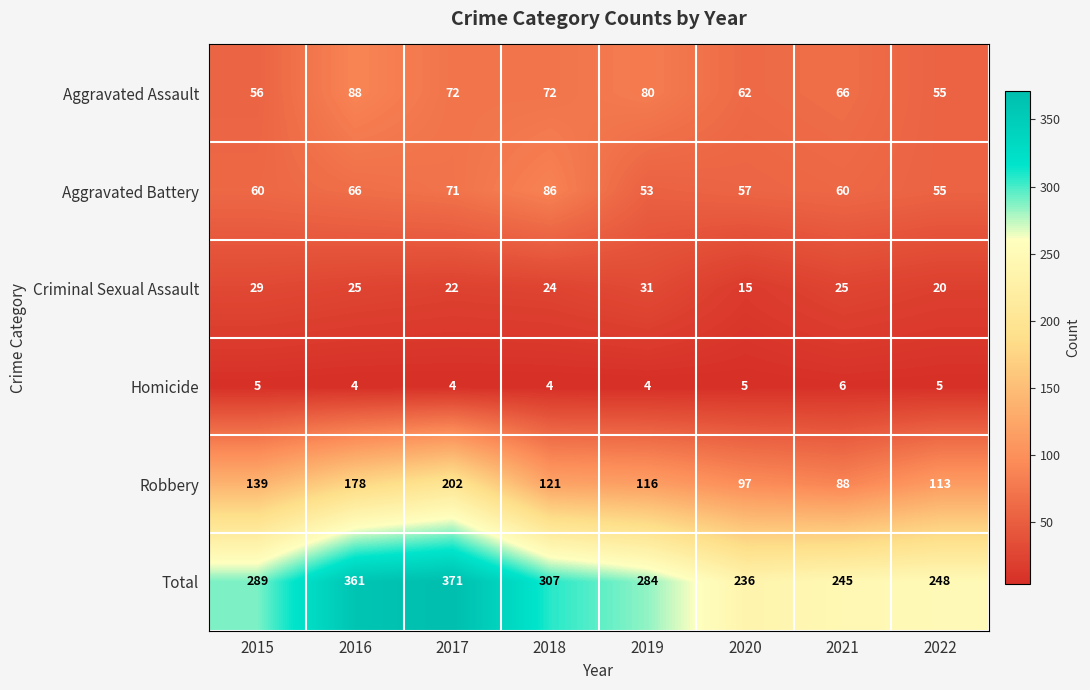

Count the number of categories in the chart.

8